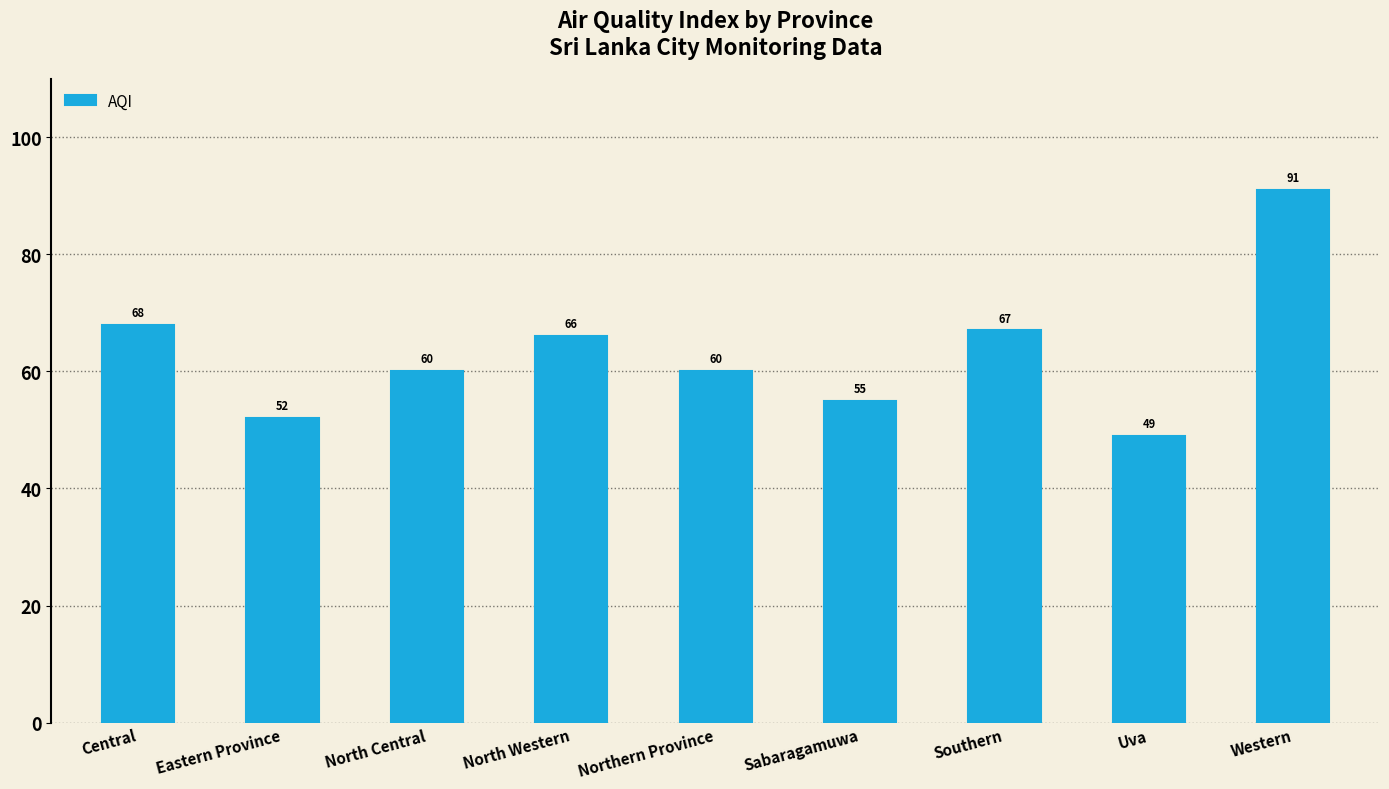

Reading left to right, list all the values displayed in this chart.

68	52	60	66	60	55	67	49	91